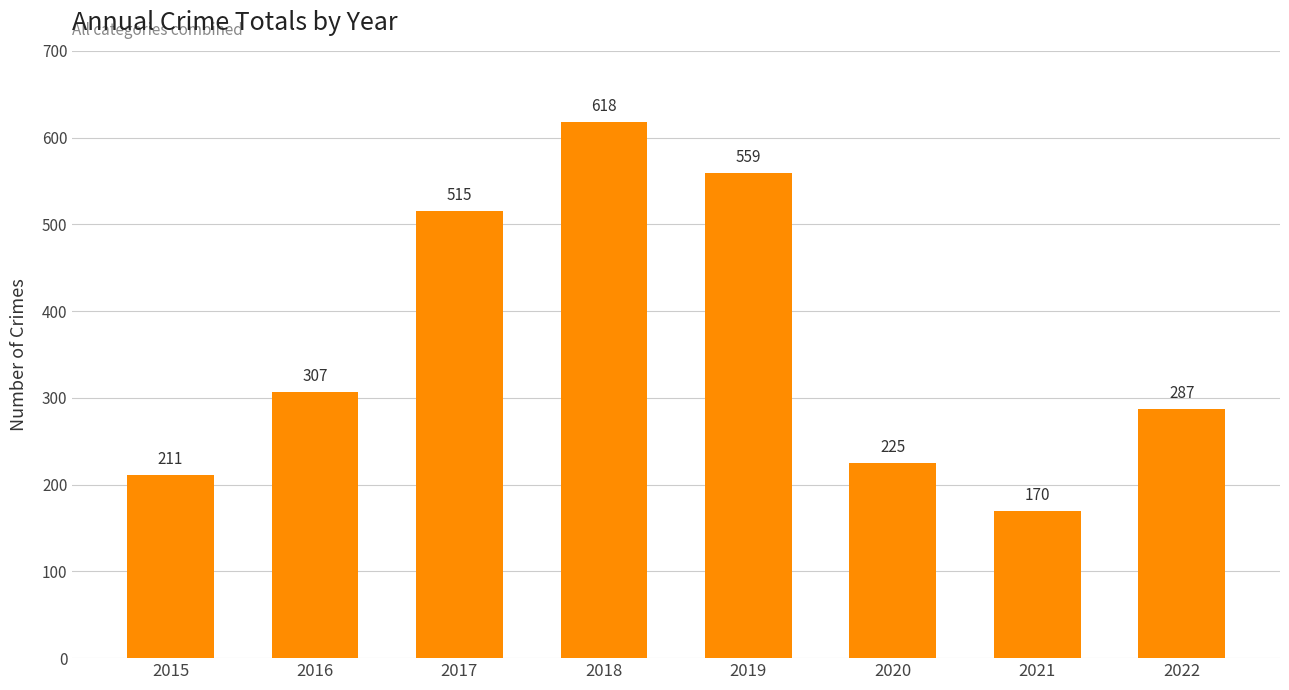

Which category has the highest value across all series?

2018